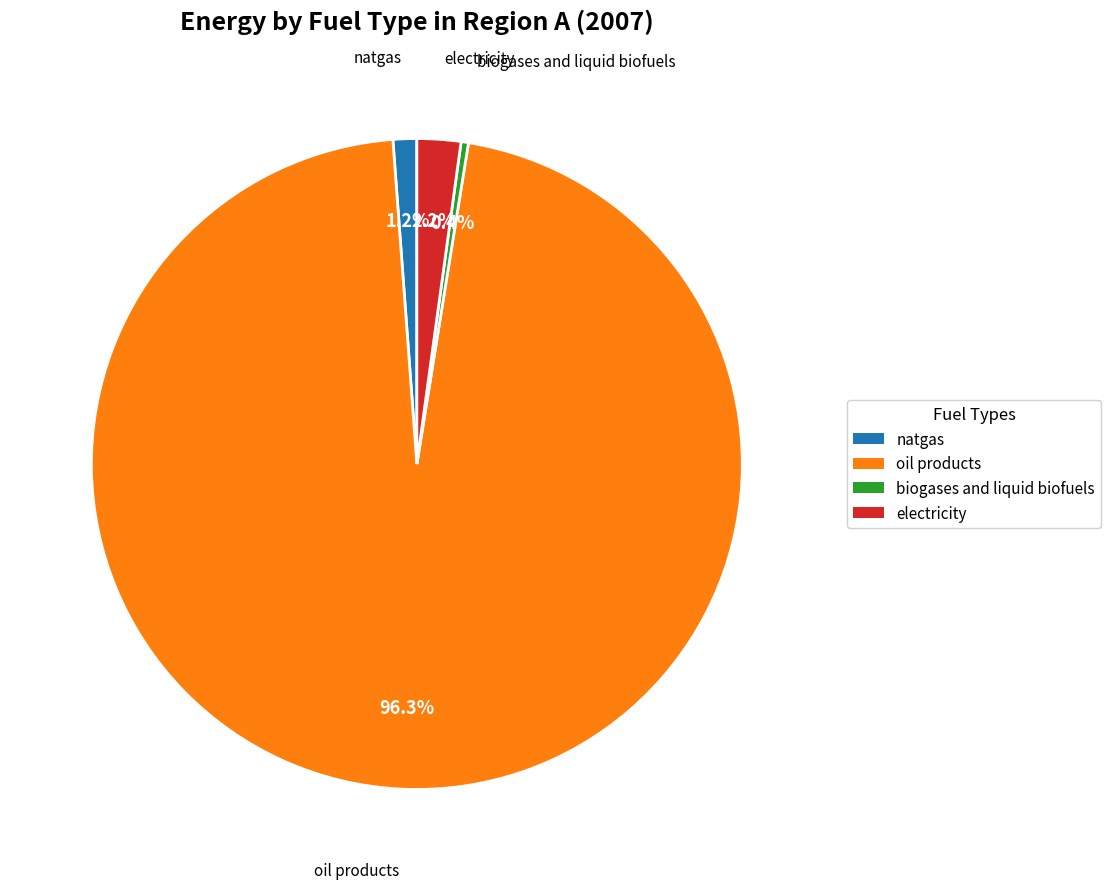

To the nearest percent, what is the average slice percentage?

25%